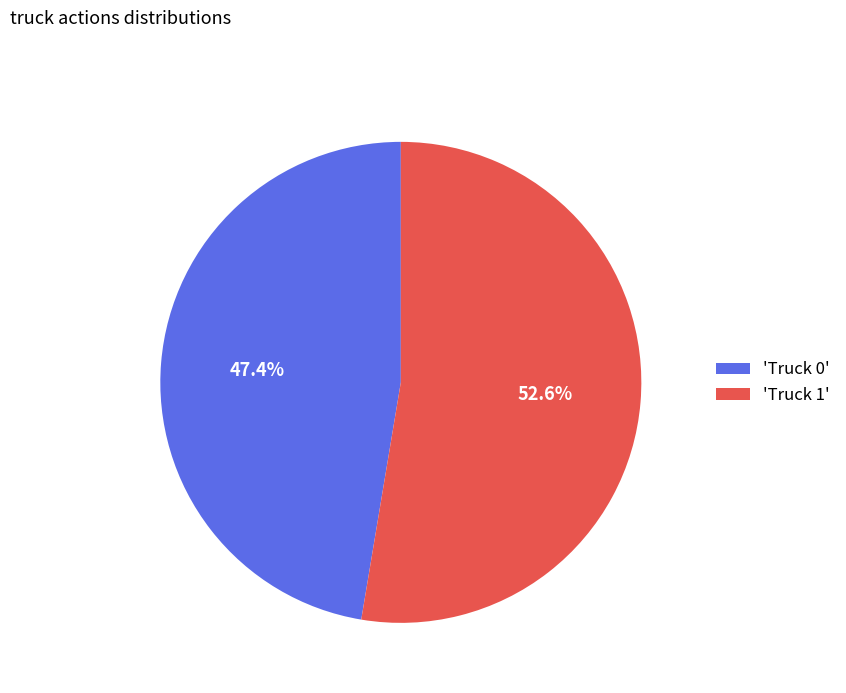

Which category has the biggest portion of the pie?

'Truck 1'